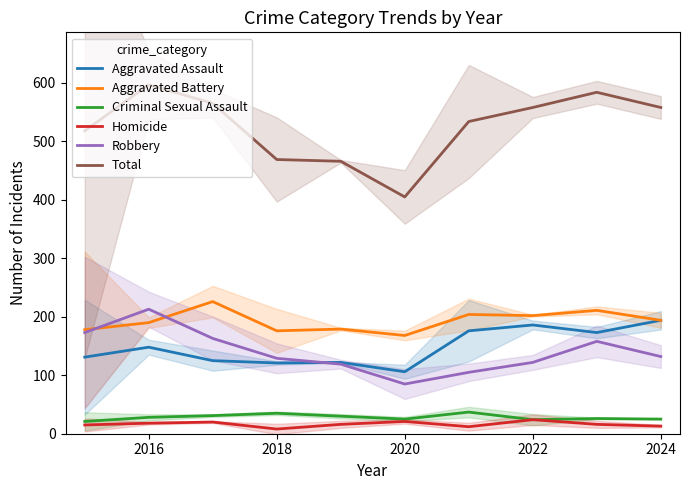

At which category is the sum across all series the highest?

2016